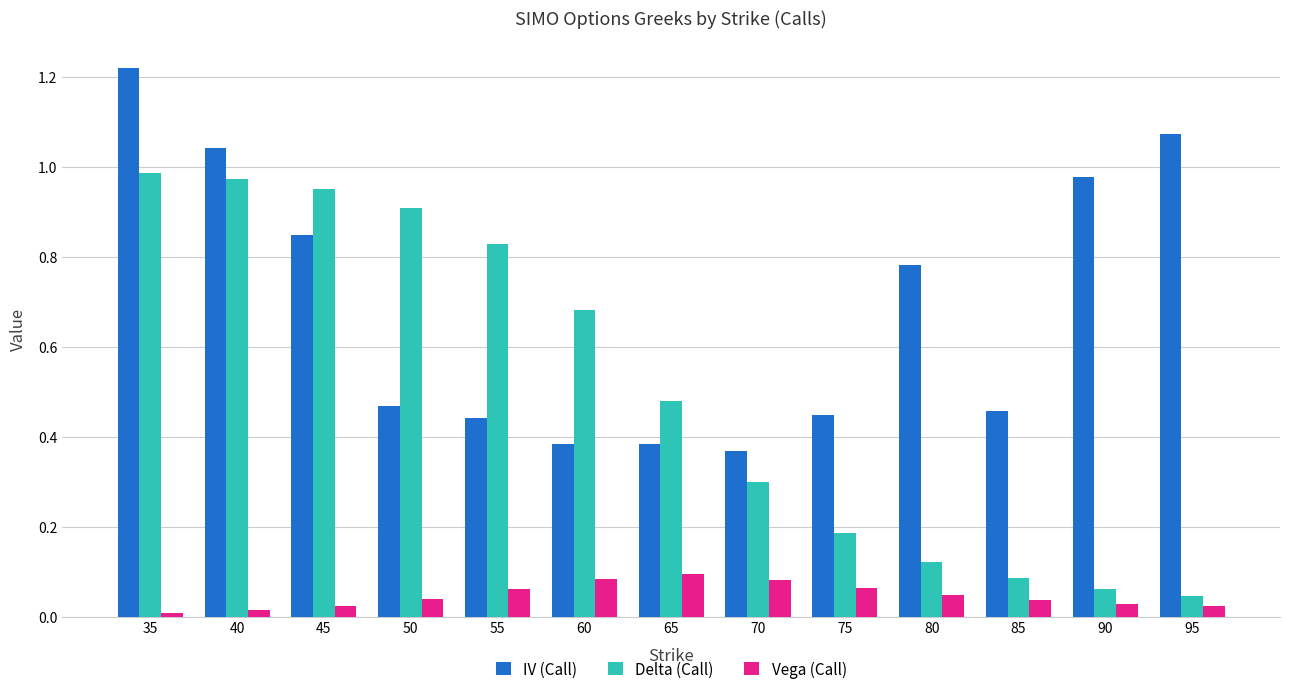

How many bars are there in total?

39